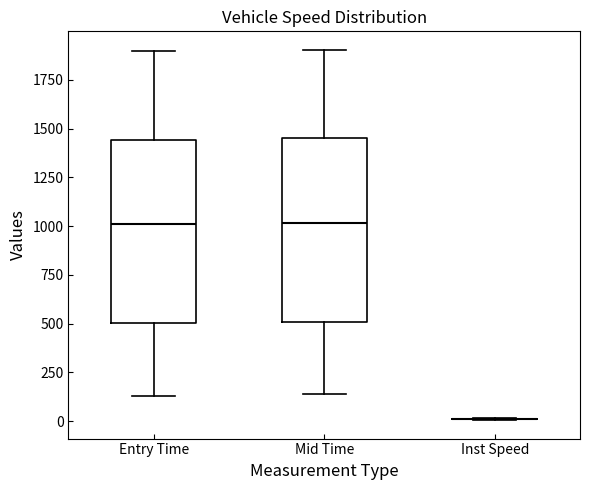

Reading left to right, transcribe this box plot: for each box, give where its median line is, the range the box spans, and where its two whiskers end, as read against the y-axis. The values are not printed on the chart, so give them approximately, as read against the axis.

Entry Time: median 1000, box 500 to 1450, whiskers 150 to 1900
Mid Time: median 1000, box 500 to 1450, whiskers 150 to 1900
Inst Speed: box collapsed to a line at 0, whiskers 0 to 0